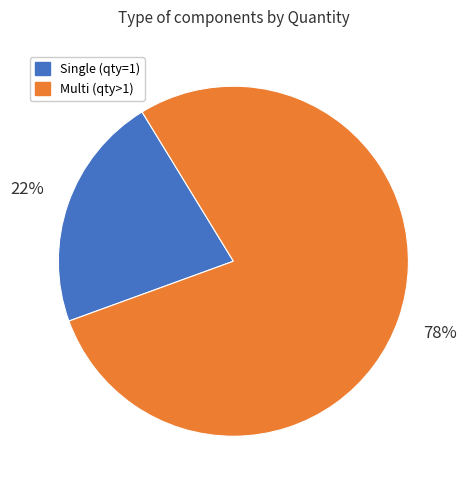

To the nearest percent, what is the difference between the largest and smallest slice percentages?

56%